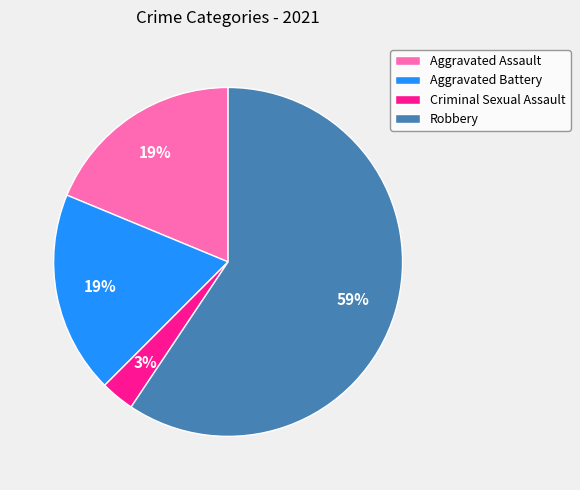

Which category accounts for the majority?

Robbery